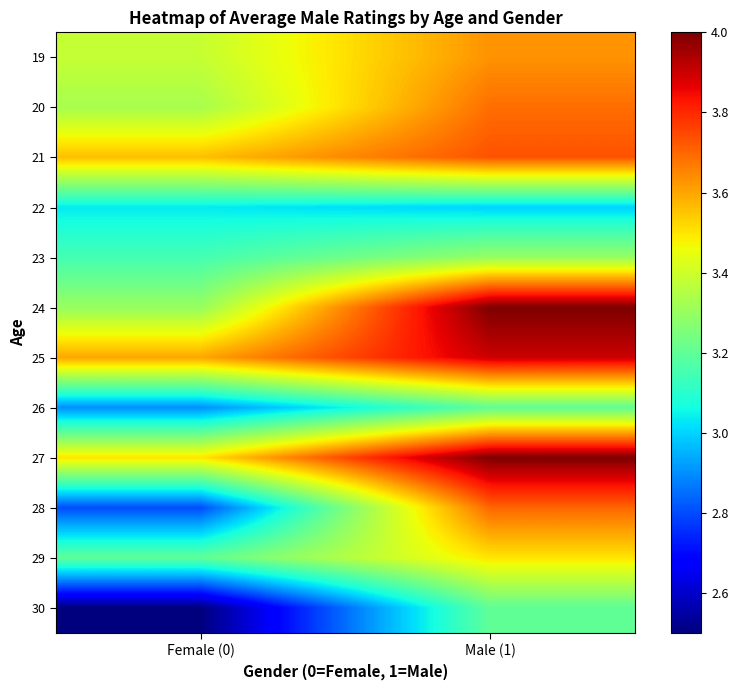

Reading left to right, what are all the values shown in this chart?

19: Female (0)=3.4	Male (1)=3.6
20: Female (0)=3.3	Male (1)=3.7
21: Female (0)=3.6	Male (1)=3.7
22: Female (0)=3.0	Male (1)=3.0
23: Female (0)=3.1	Male (1)=3.3
24: Female (0)=3.3	Male (1)=4.0
25: Female (0)=3.6	Male (1)=3.9
26: Female (0)=2.9	Male (1)=3.2
27: Female (0)=3.5	Male (1)=4.0
28: Female (0)=2.8	Male (1)=3.7
29: Female (0)=3.2	Male (1)=3.5
30: Female (0)=2.5	Male (1)=3.2